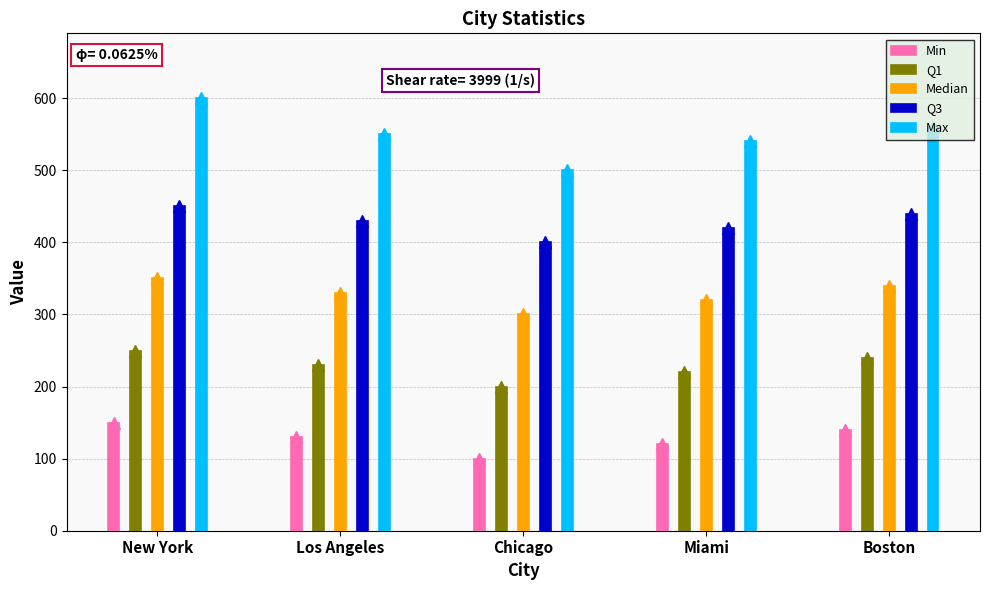

What is the difference between the maximum and second lowest values in the Min series?

30